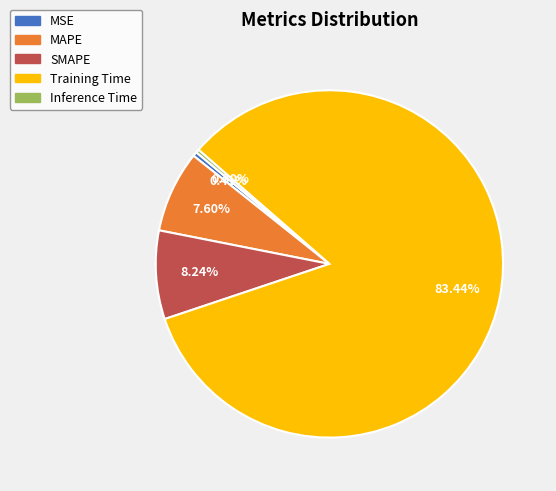

How many segments does this pie chart have?

5